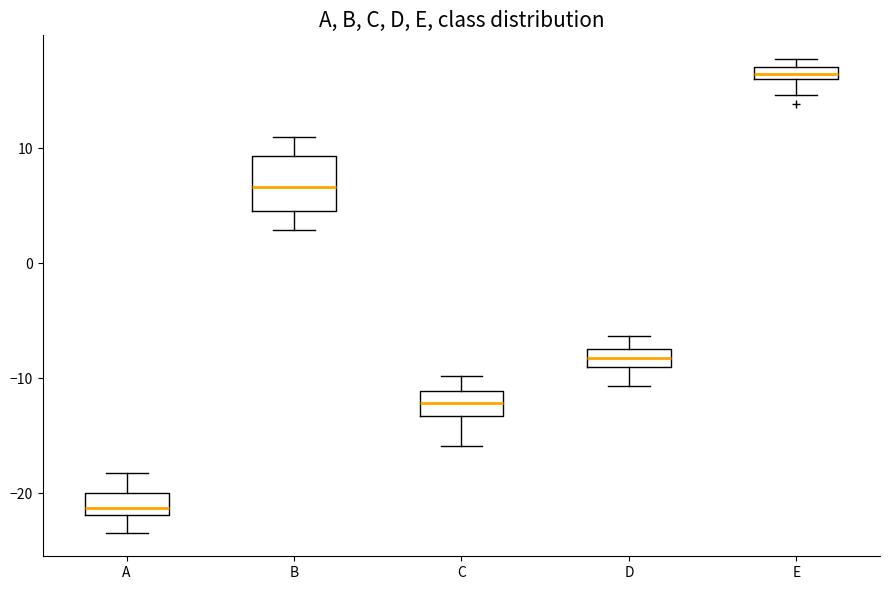

Which box has the lowest median line?

A